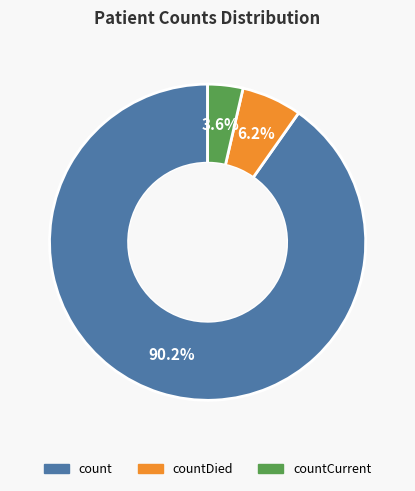

To the nearest percent, what is the difference between the largest and smallest slice percentages?

87%